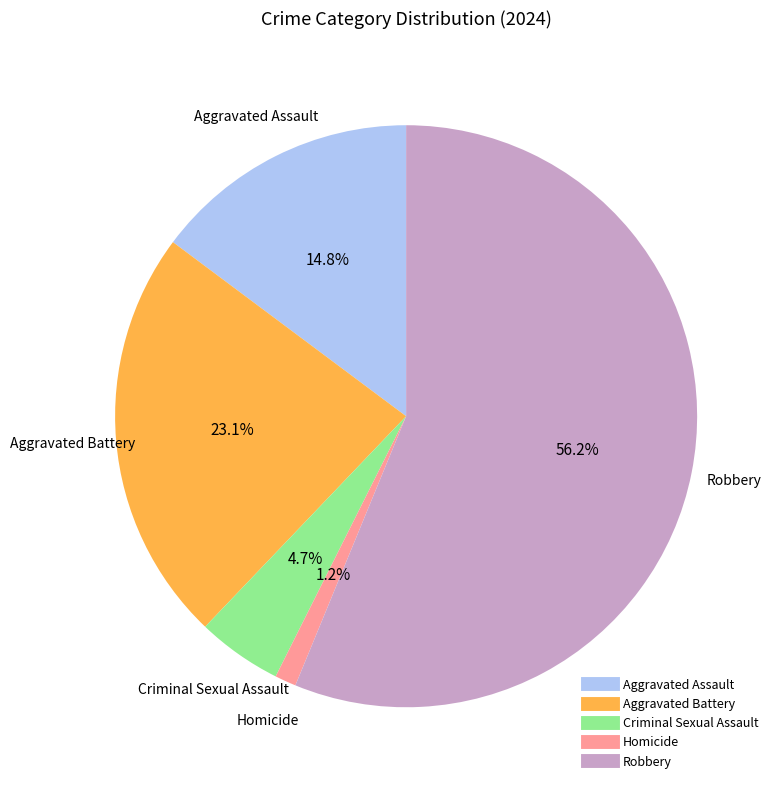

Which category has the smallest portion of the pie?

Homicide